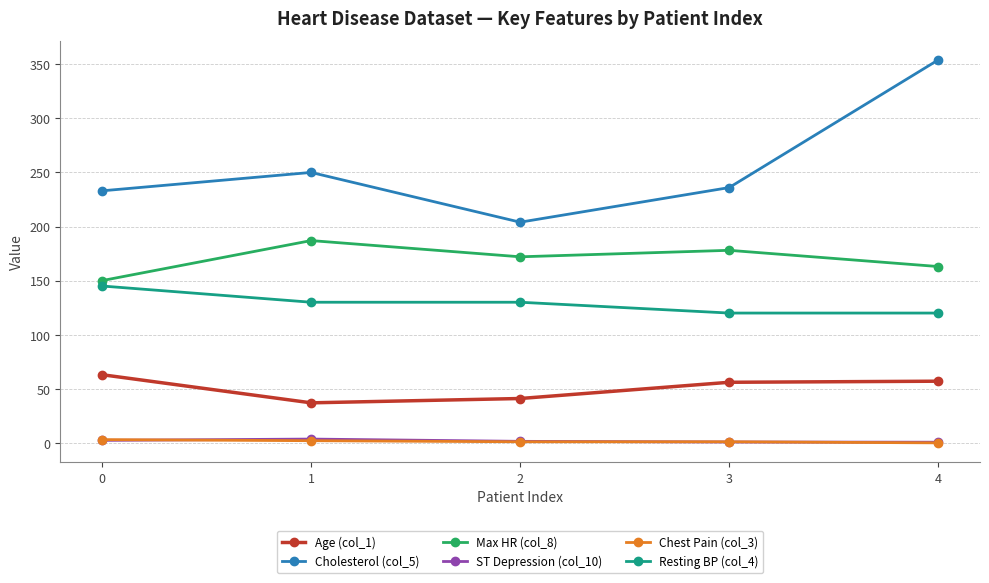

True or false: ST Depression (col_10) and Age (col_1) cross at least once.

False